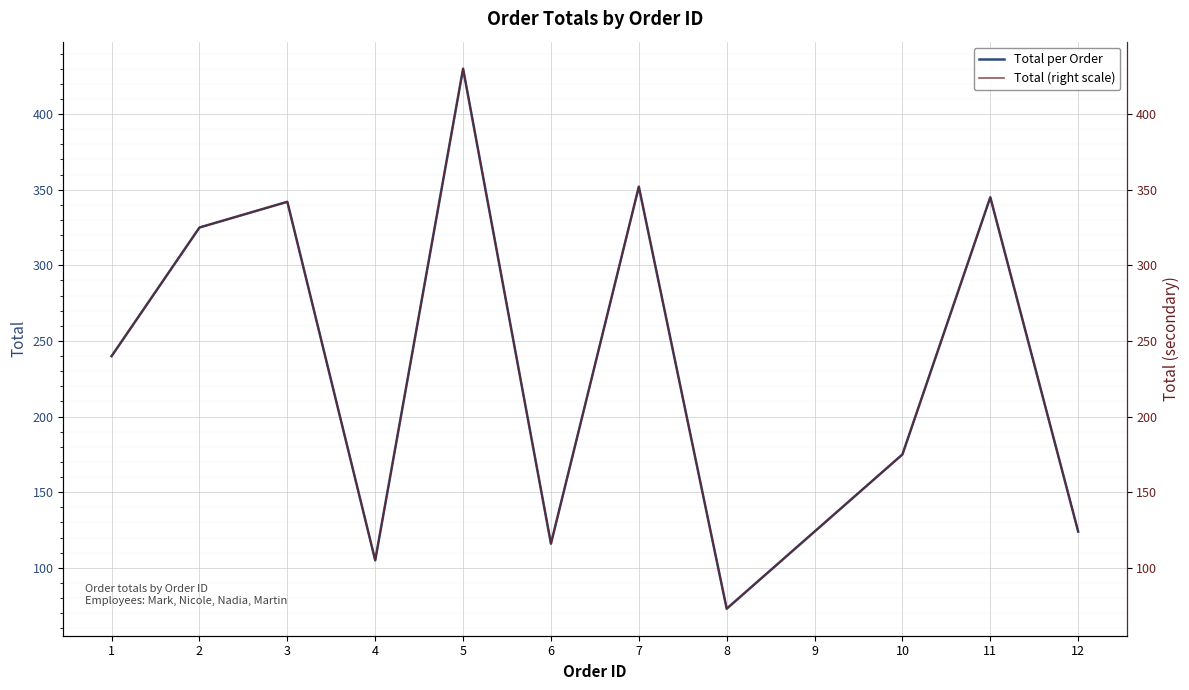

What is the value of the Total per Order point at the 5th from the left?

430